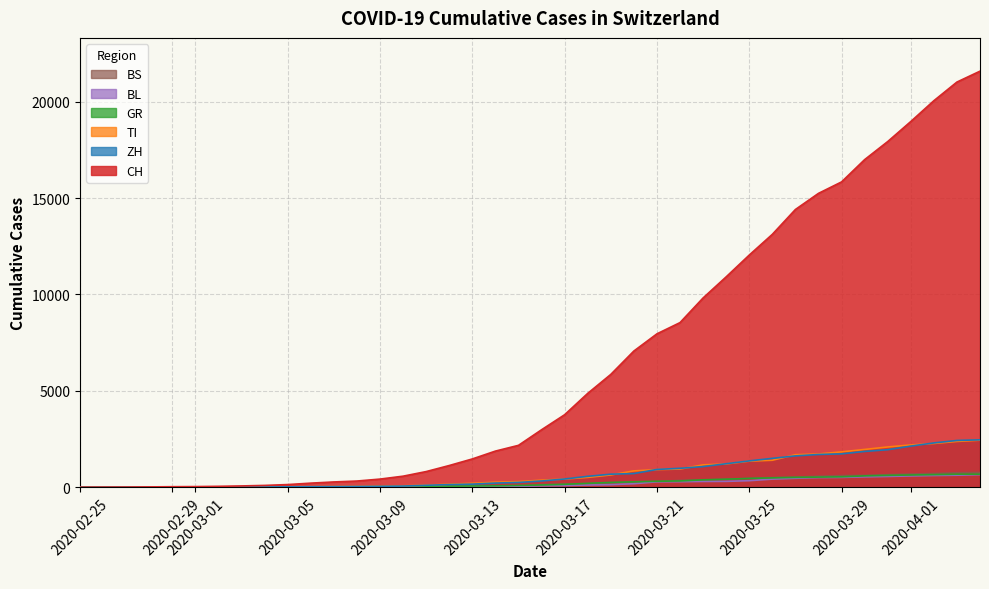

What is the maximum value shown in the chart?

21585